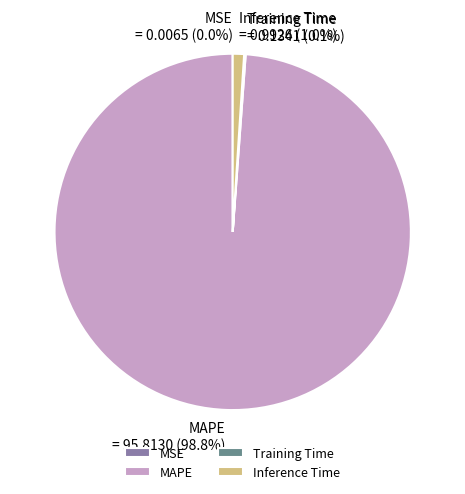

Is there a majority slice in this chart?

Yes